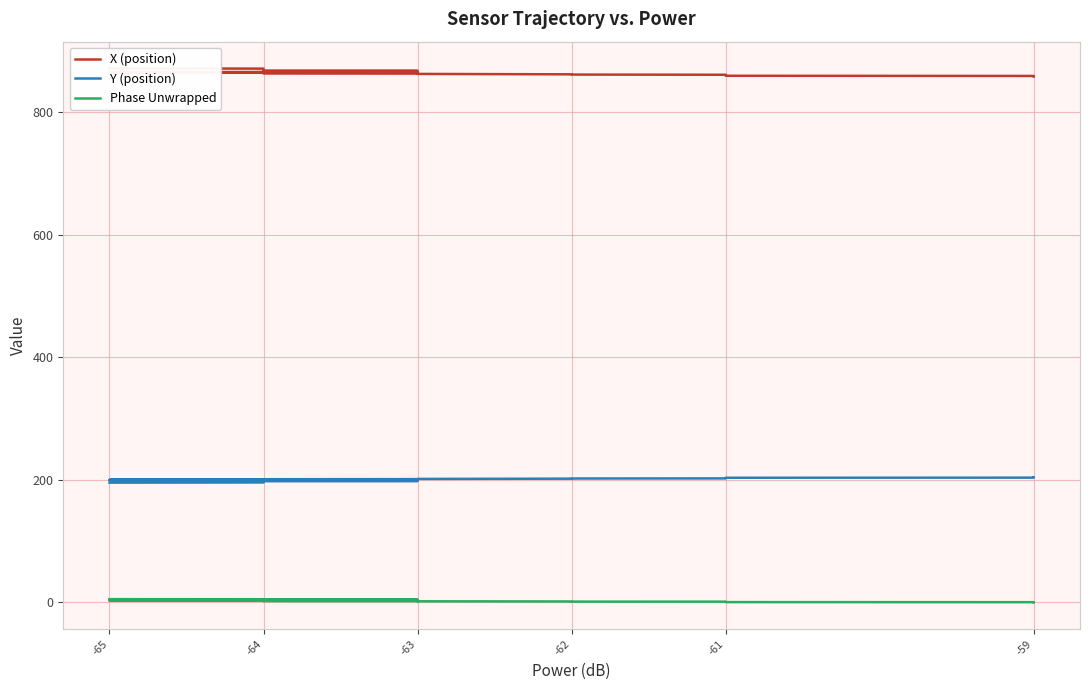

True or false: X (position) has more than 0 points higher than both neighbors.

False